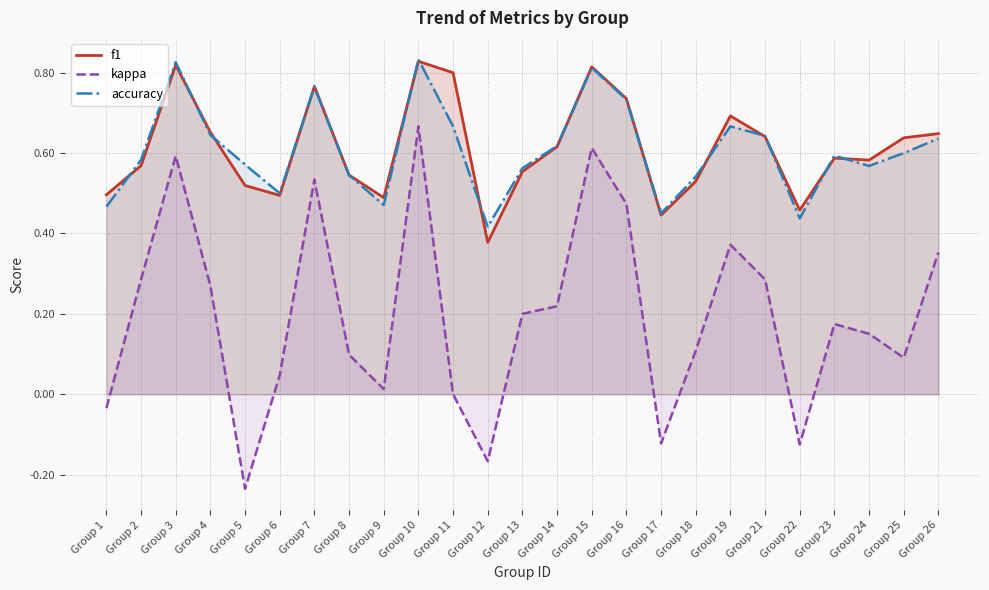

Which category has the lowest value in the kappa series?

Group 5